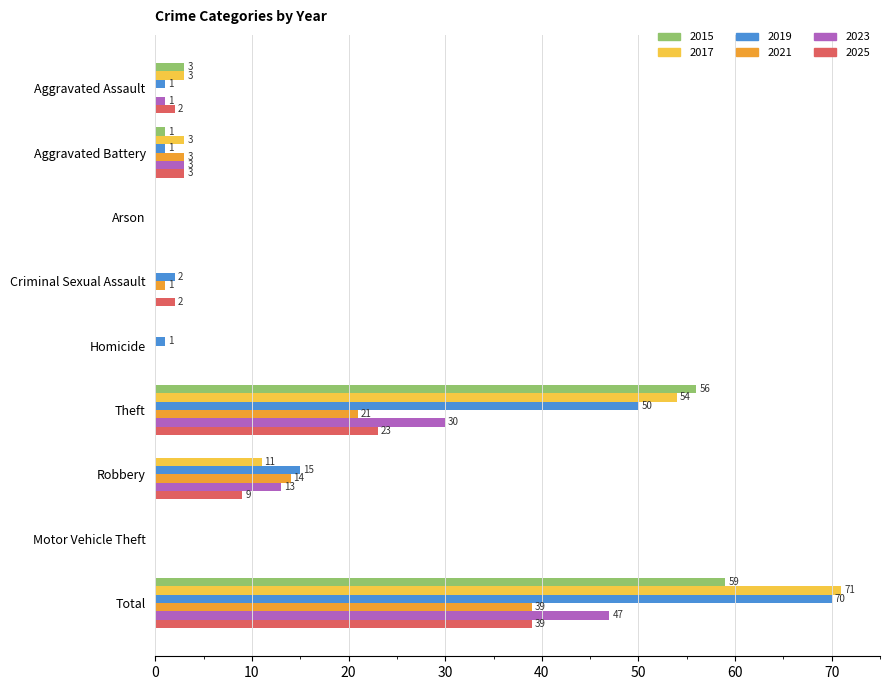

What value does the 2019 series have at Total?

70